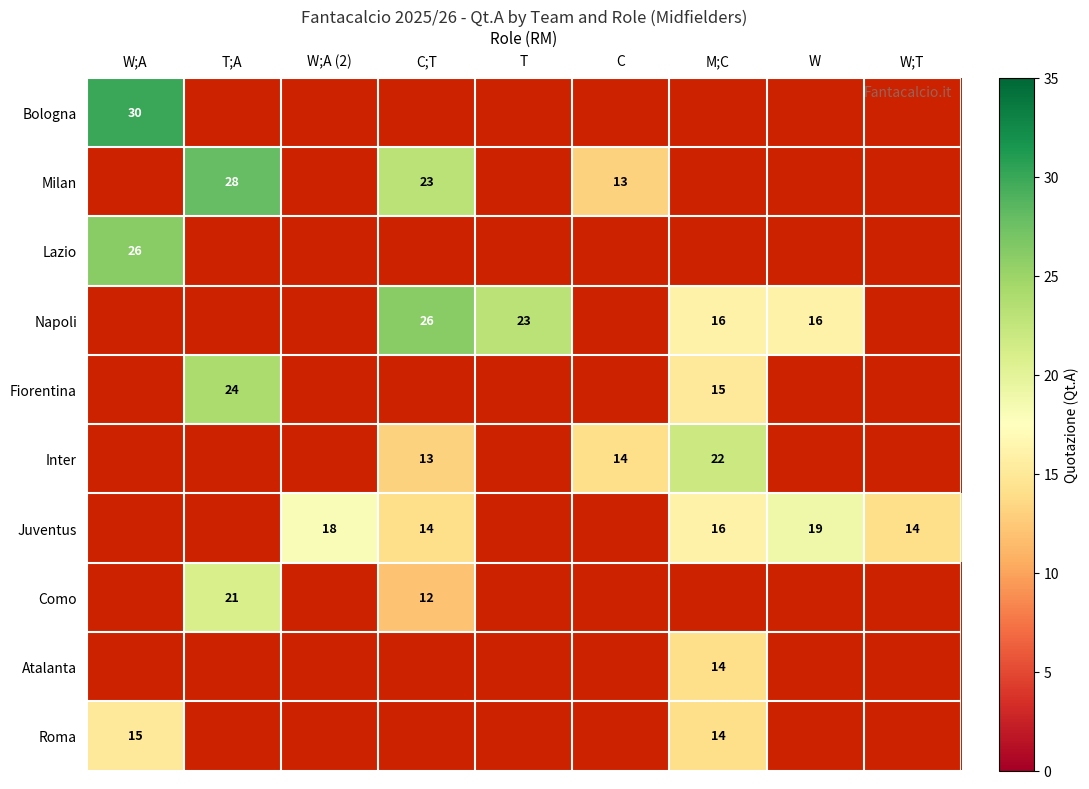

The Como series shows 11 at T;A. True or false?

False